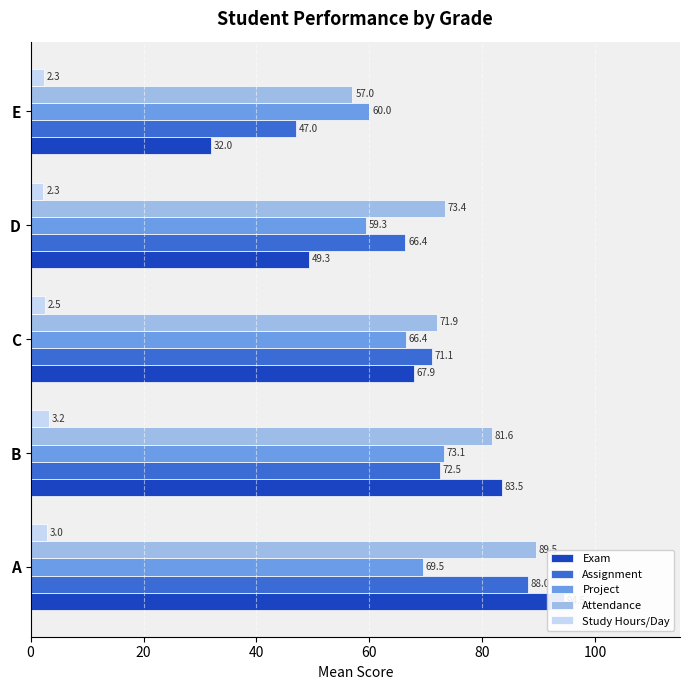

Reading left to right, extract all data points from this chart.

Exam: 94.5	83.5	67.9	49.3	32.0
Assignment: 88.0	72.5	71.1	66.4	47.0
Project: 69.5	73.1	66.4	59.3	60.0
Attendance: 89.5	81.6	71.9	73.4	57.0
Study Hours/Day: 3.0	3.2	2.5	2.3	2.3